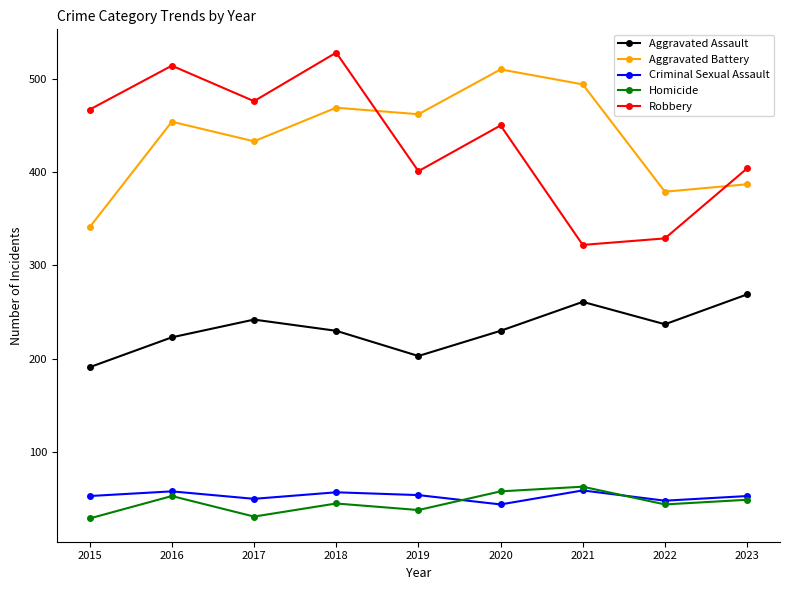

What is the value of the Robbery point at the 3rd from the left?

476